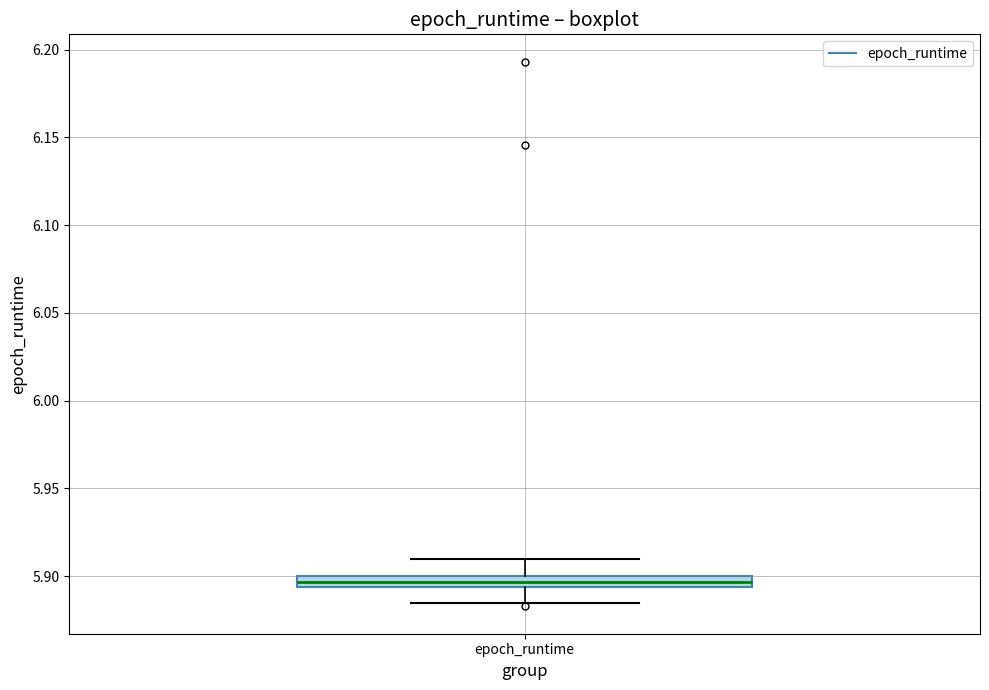

Where is the lower edge of the box for epoch_runtime on the y-axis? The values are not printed on the chart, so give them approximately, as read against the axis.

5.895